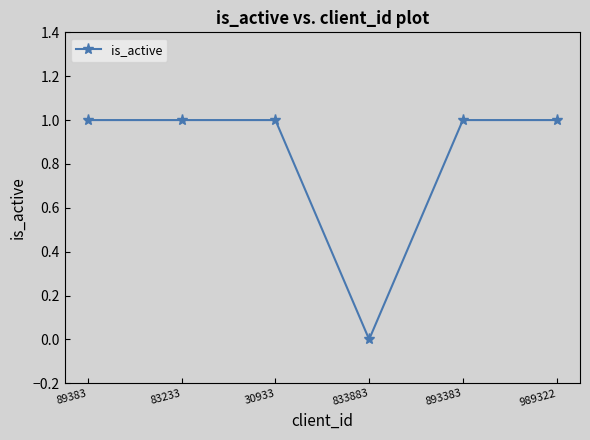

How many values are between 1 and 2?

5